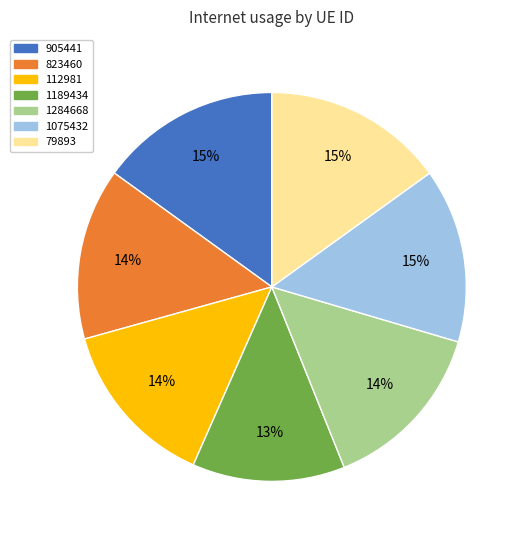

Do 112981 and 1075432 together represent more than half of the pie?

No